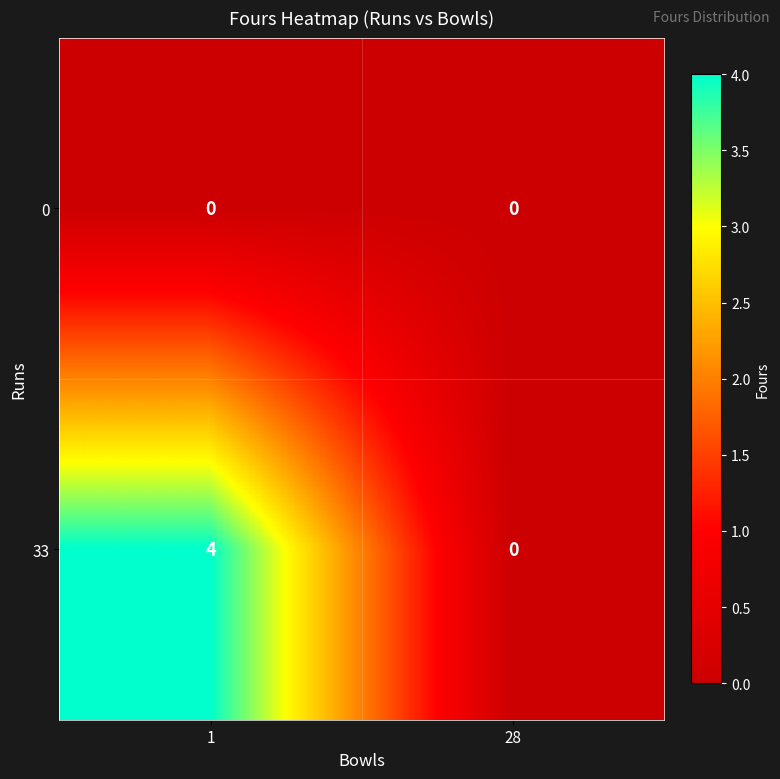

Is it true that 33 equals -2 at 28?

False